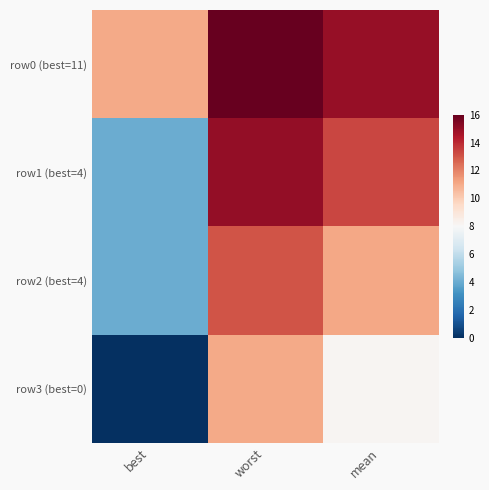

At which category does the chart reach its minimum across all series?

best